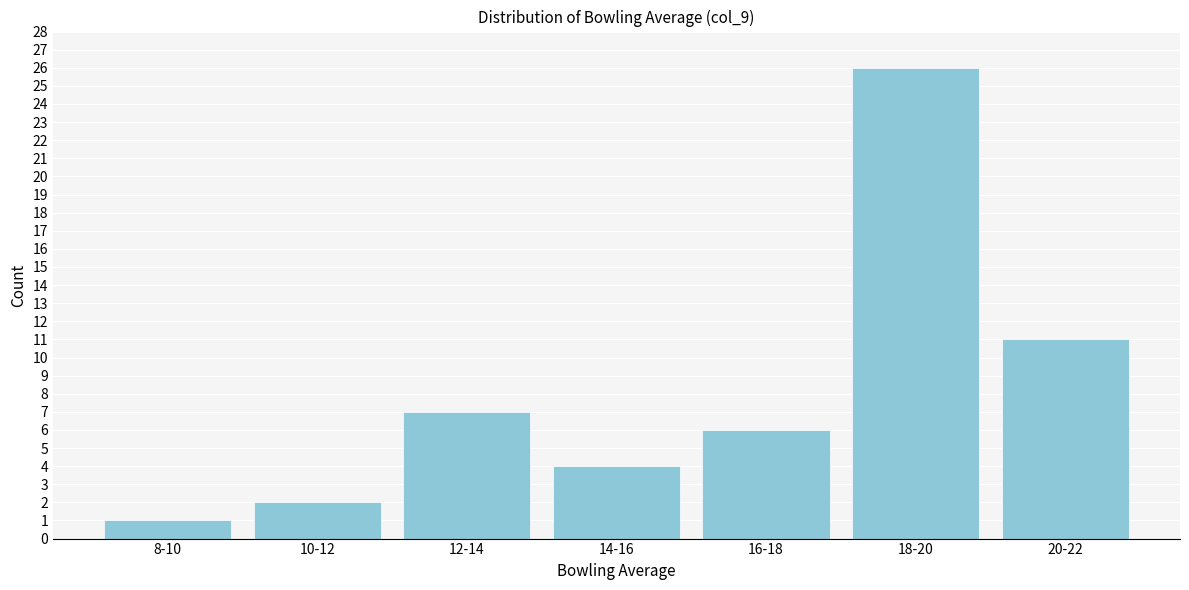

Reading right to left, list all the values displayed in this chart.

11	26	6	4	7	2	1